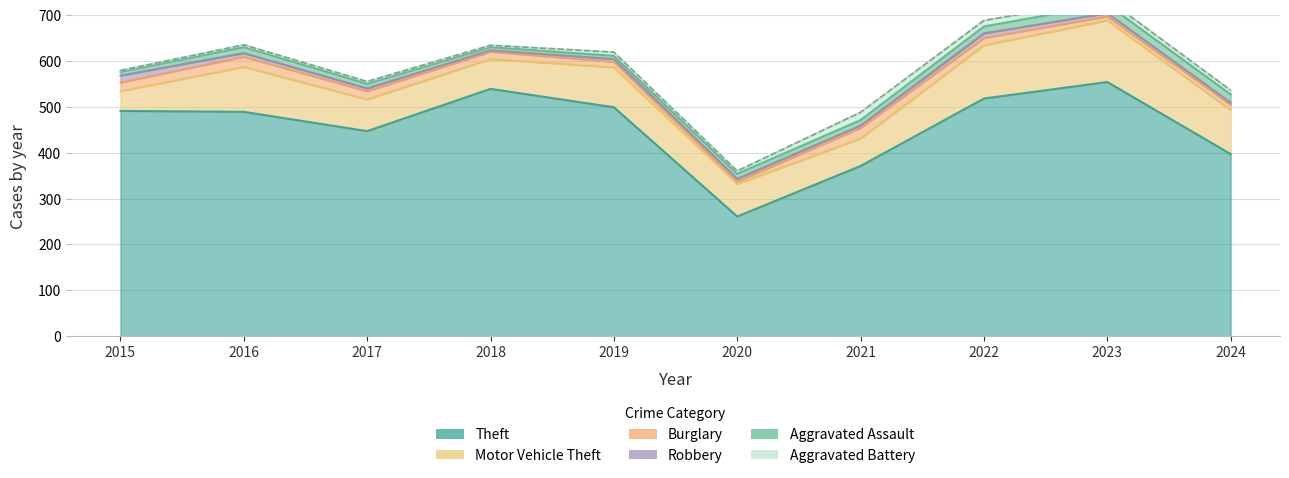

List the labels in order of Theft value, largest first.

2023, 2018, 2022, 2019, 2015, 2016, 2017, 2024, 2021, 2020